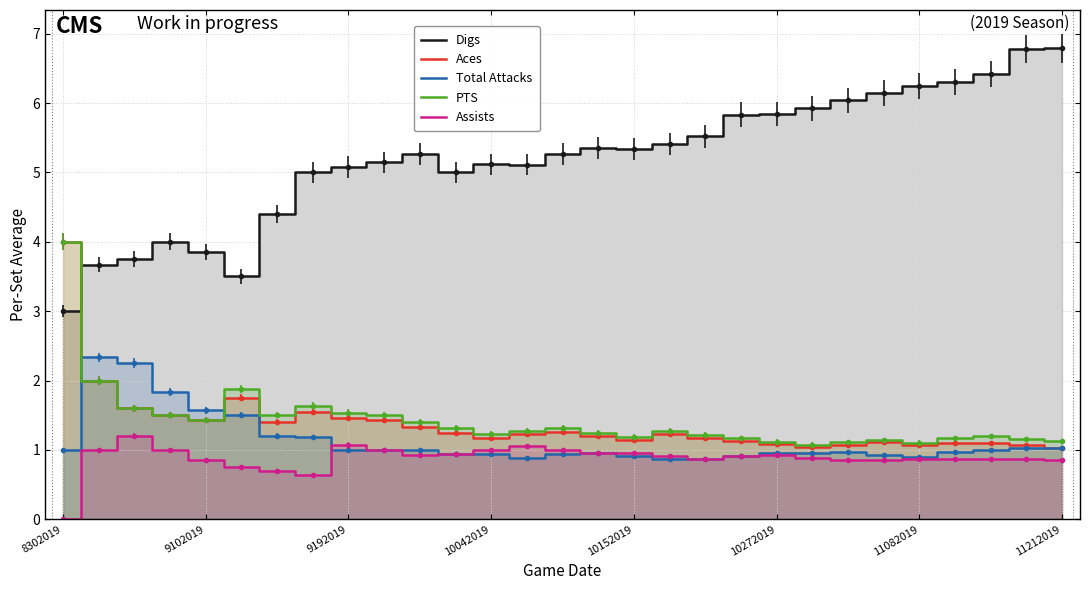

How many lines are shown in the chart?

5